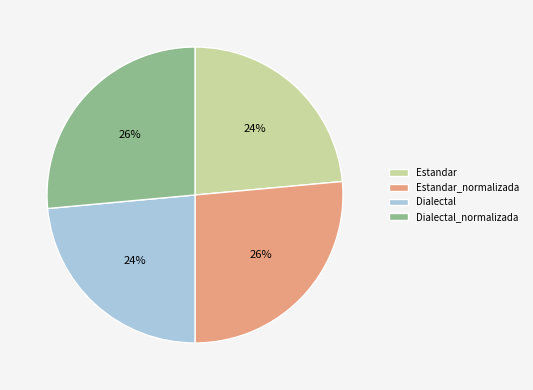

To the nearest percent, what portion does Estandar represent?

24%